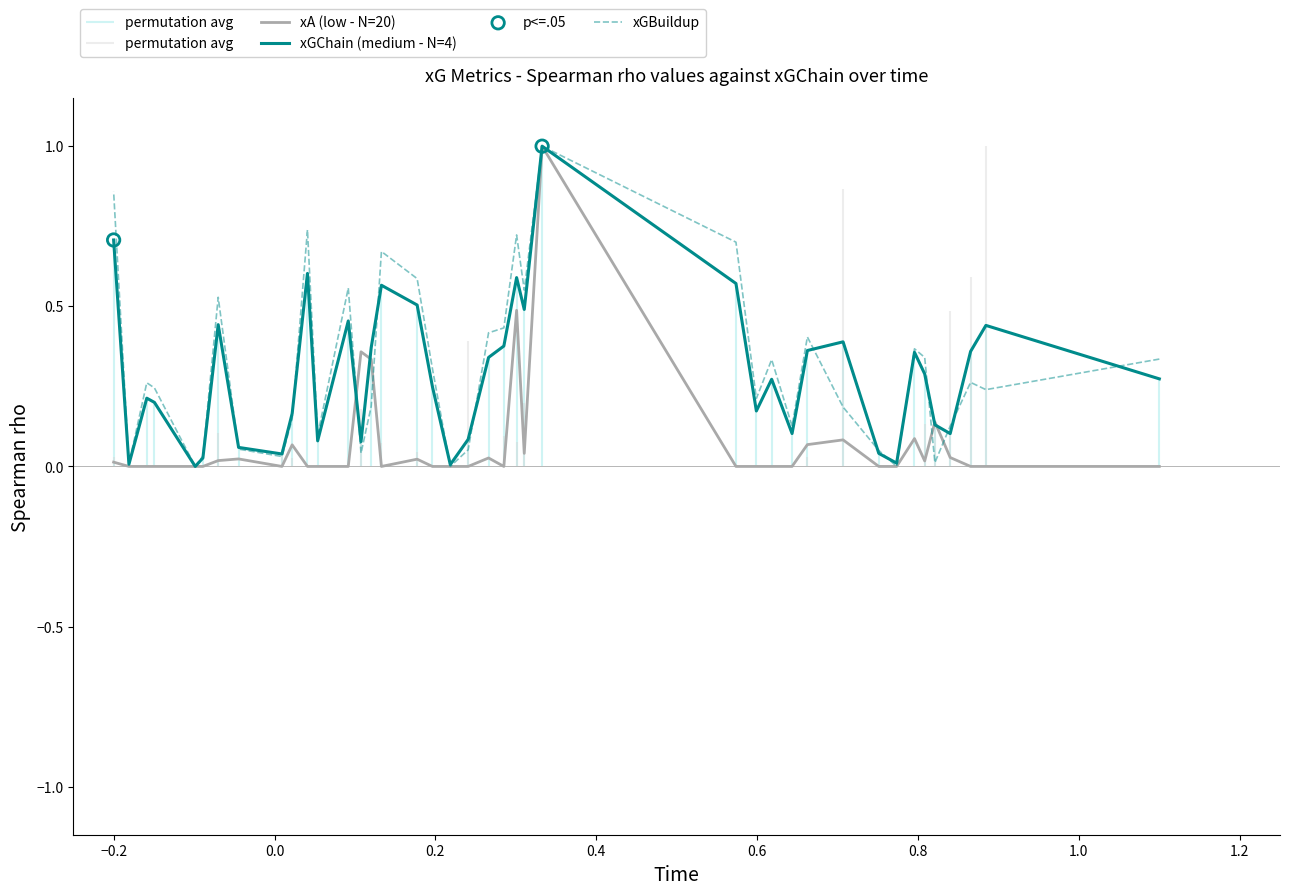

What is the total value across all series at 0.6?

0.6